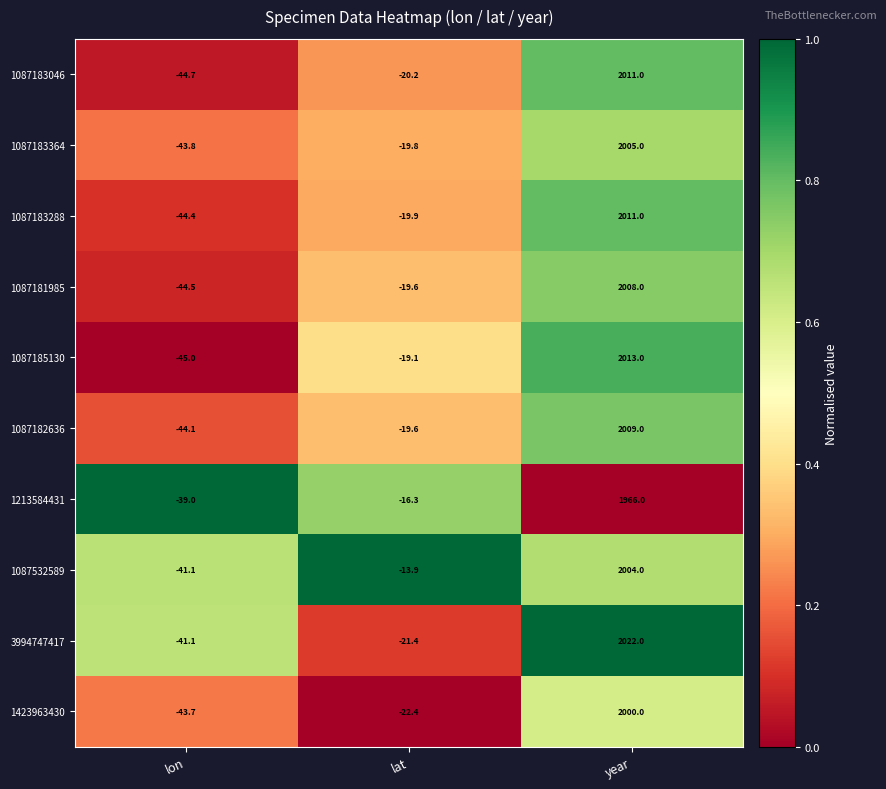

How many categories are shown in the chart?

3